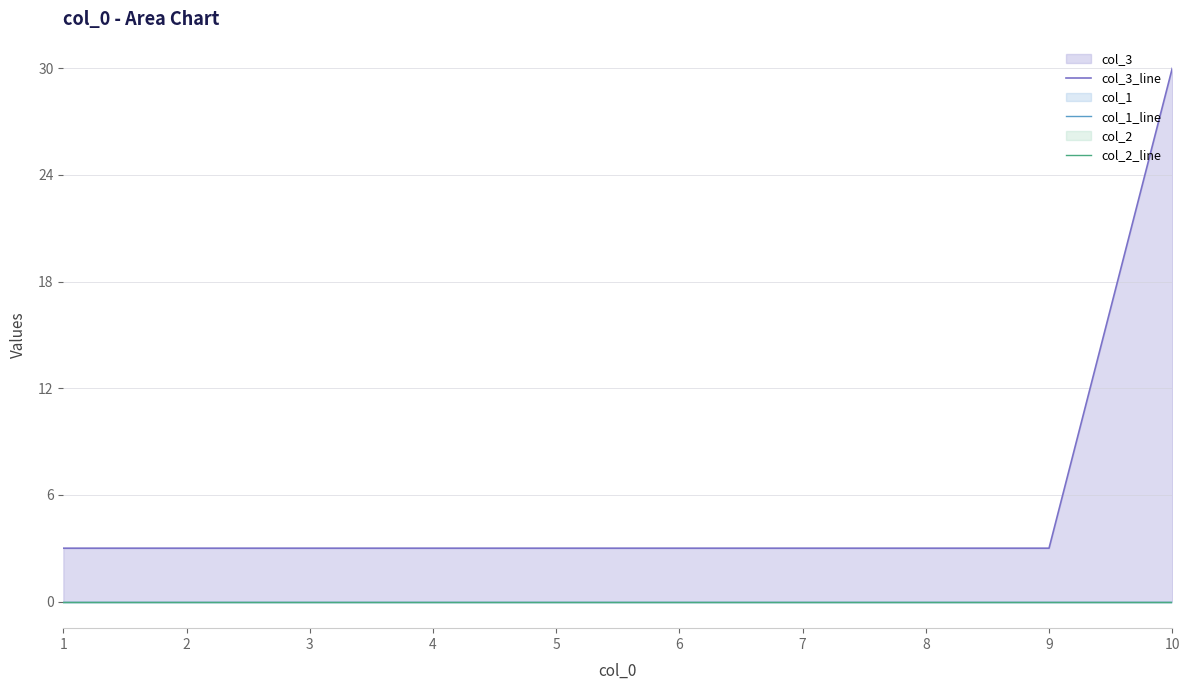

Which series has the widest spread of values?

col_3_line